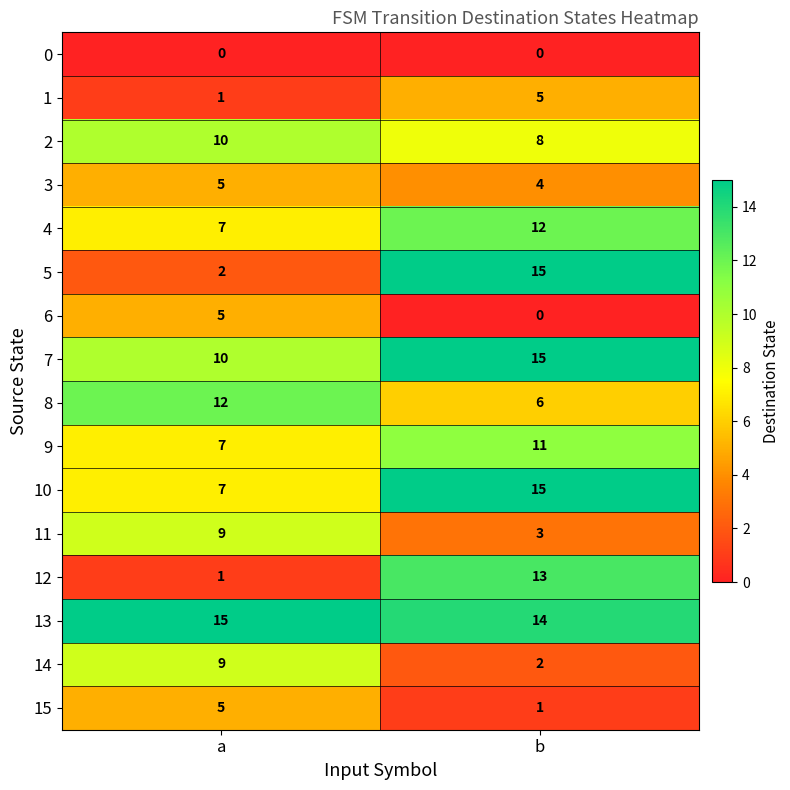

Is it true that 3 equals 4 at b?

True